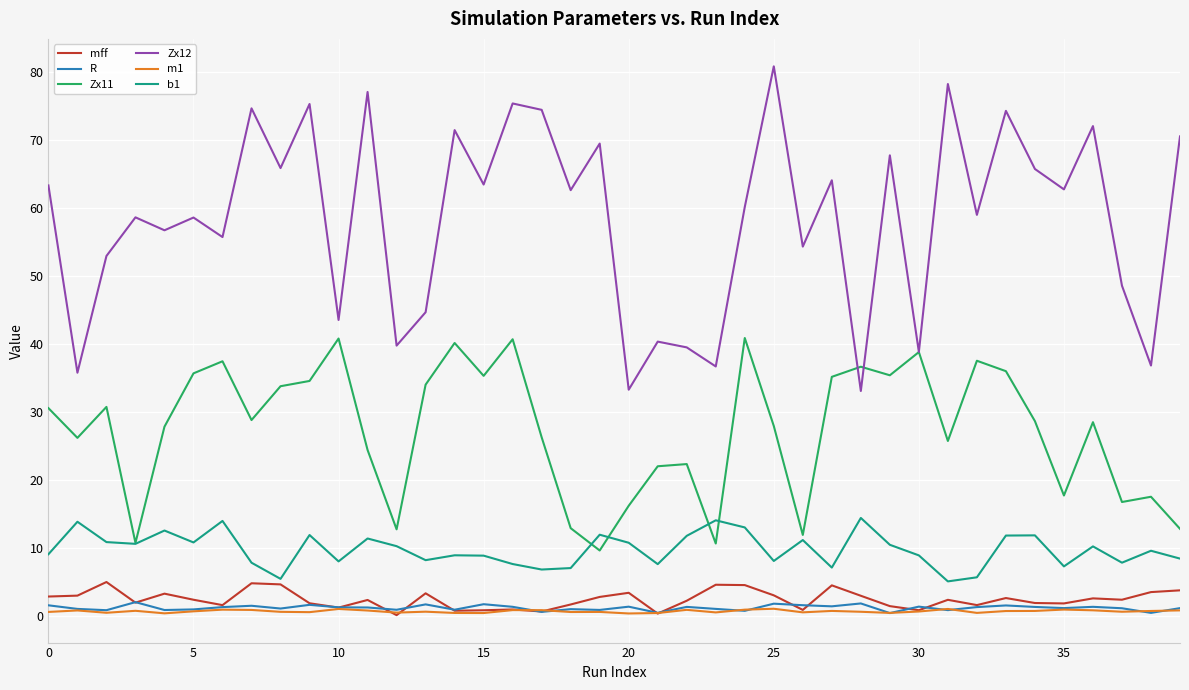

What is the greatest value displayed?

80.9